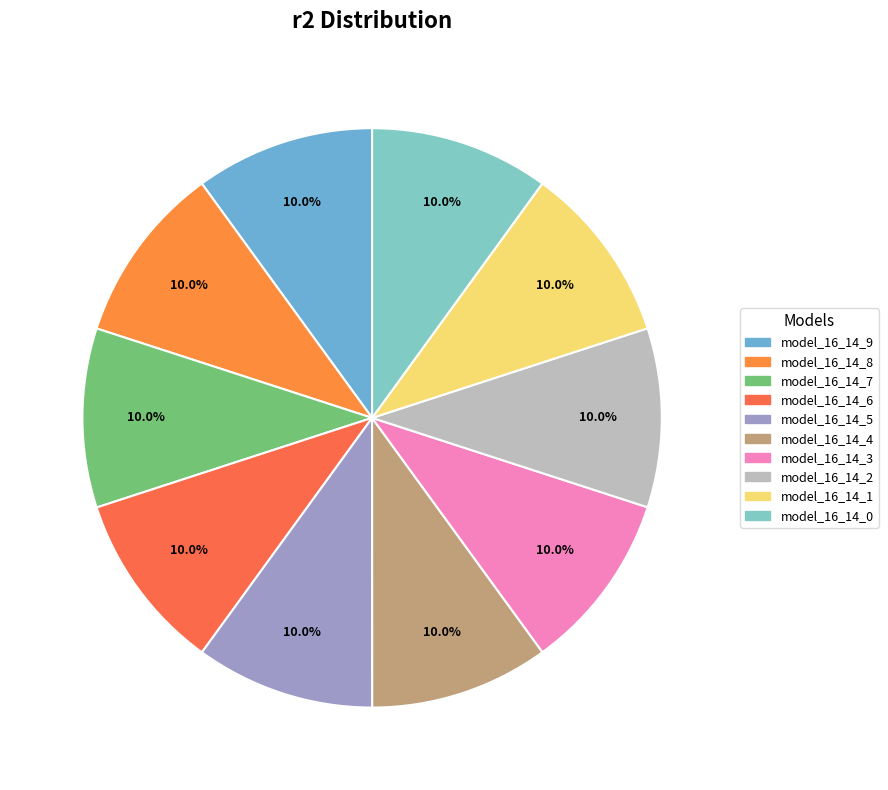

True or false: model_16_14_3 accounts for 1% of the total.

False